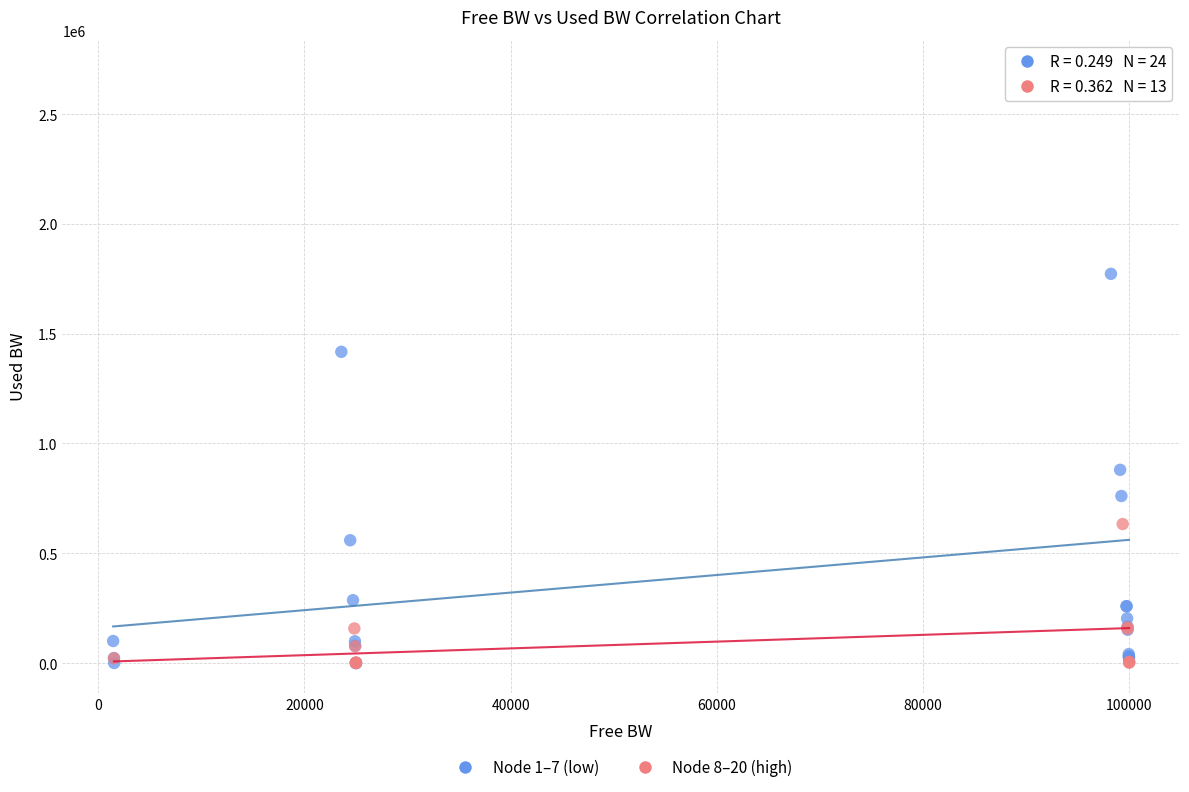

Which series reaches the maximum Y coordinate?

Node 1–7 (low)